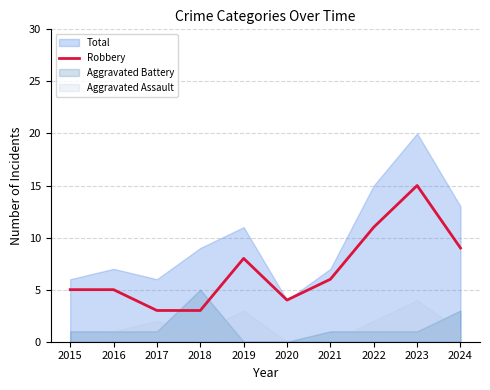

Between 2020 and 2023, which is larger?

2023